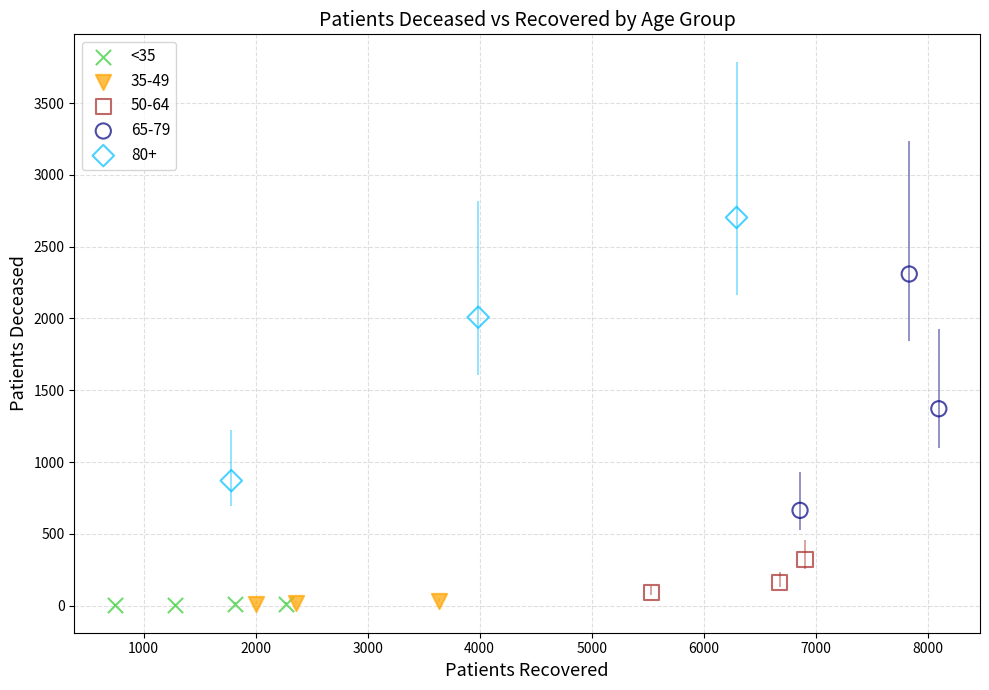

Which series contains the highest Y value?

80+